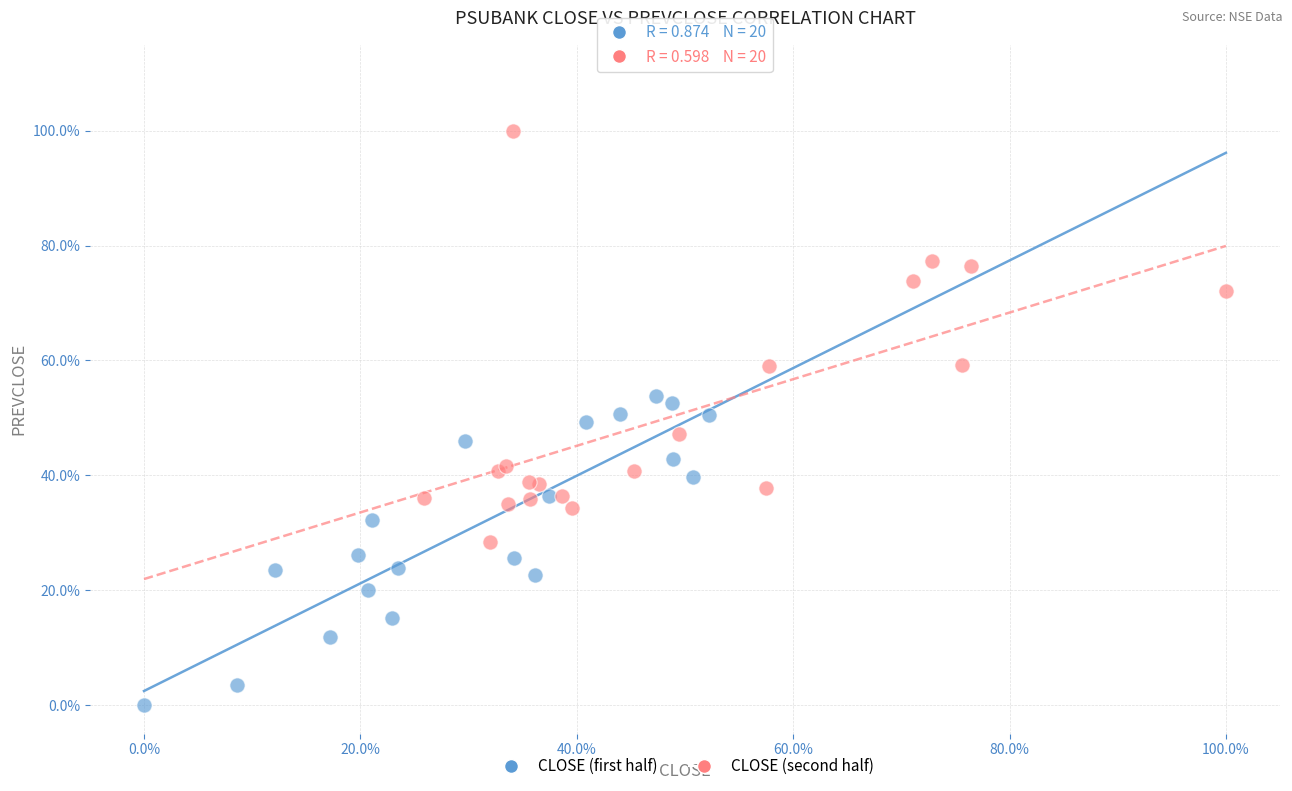

What are all the series names shown in the legend?

CLOSE (first half), CLOSE (second half)